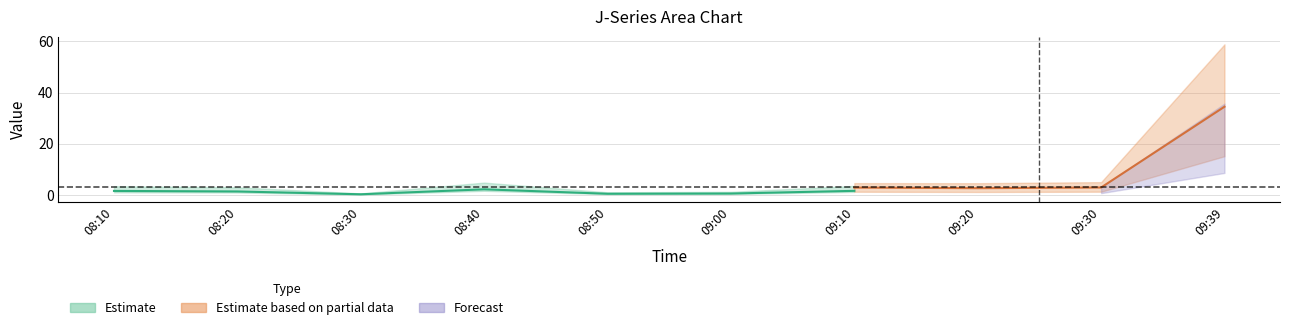

What position from the right is 08:20?

9